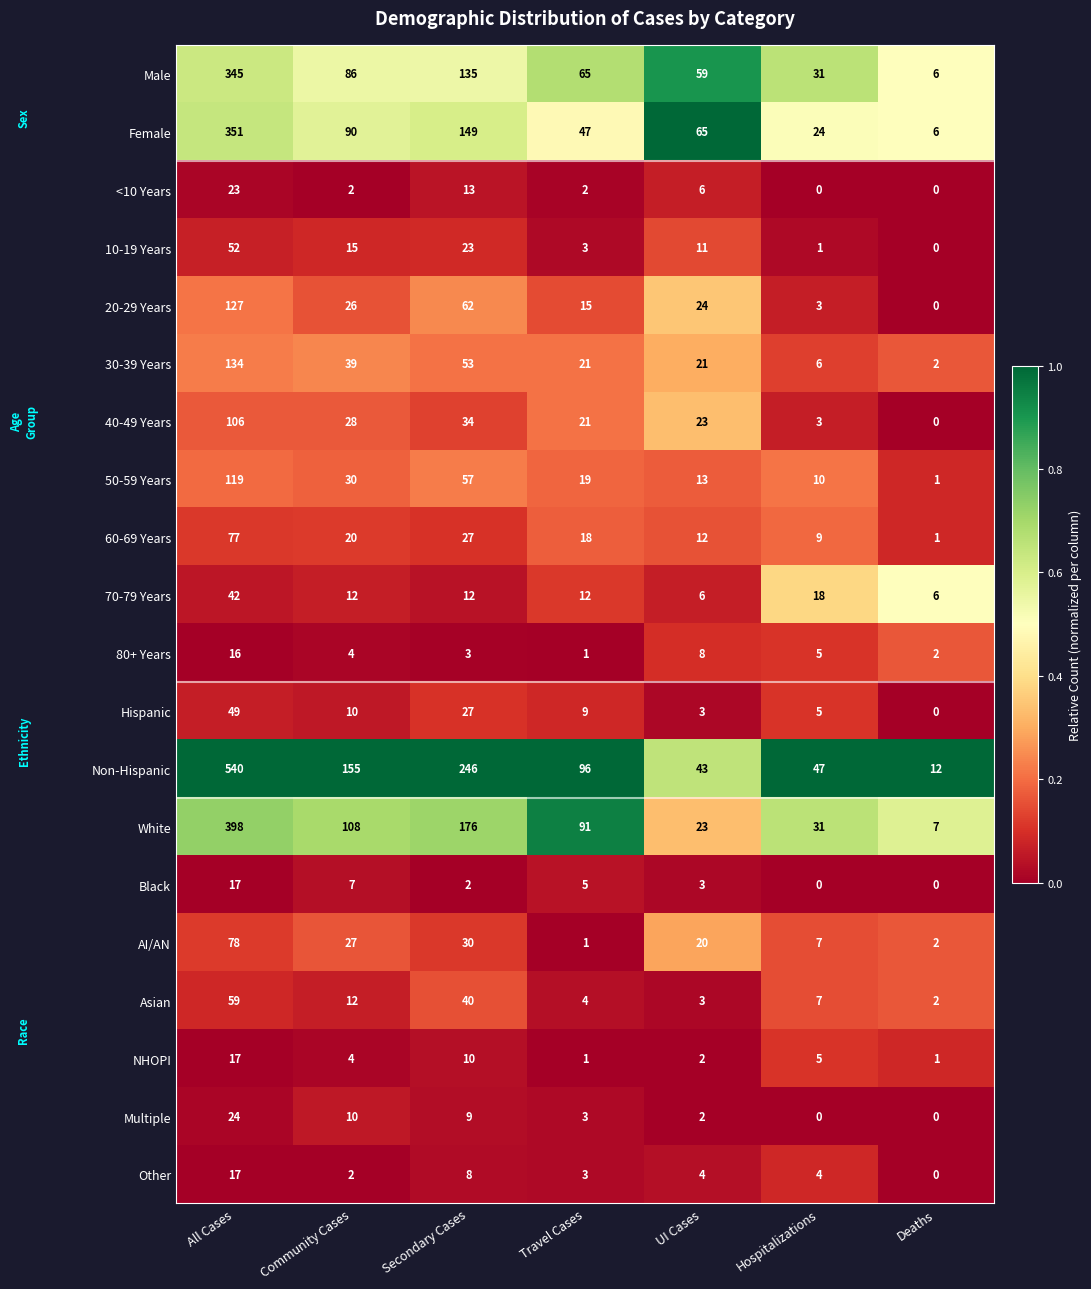

Is the value of Multiple at Deaths greater than the value of White at Hospitalizations?

No